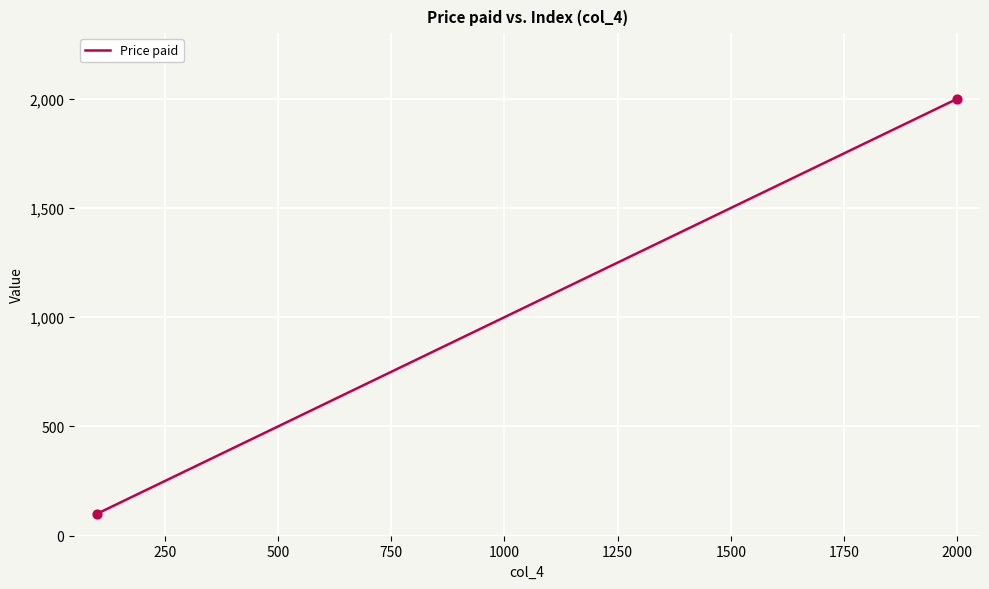

What is the difference between the maximum and minimum values?

1900